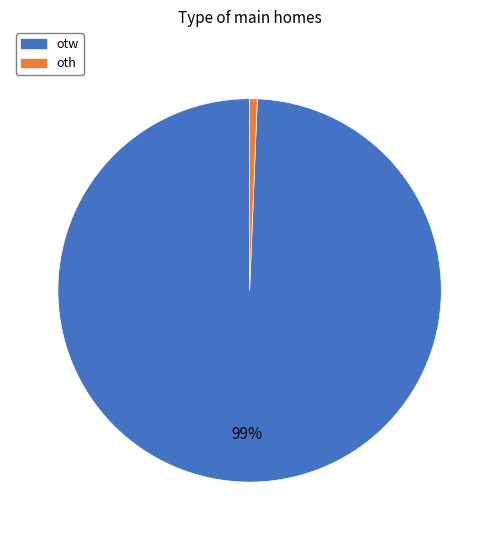

Is the sum of otw and oth greater than half?

Yes